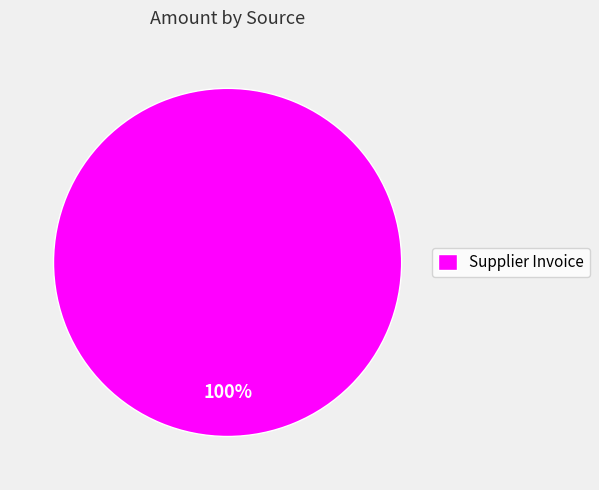

The Supplier Invoice slice represents 100% of the pie. True or false?

True